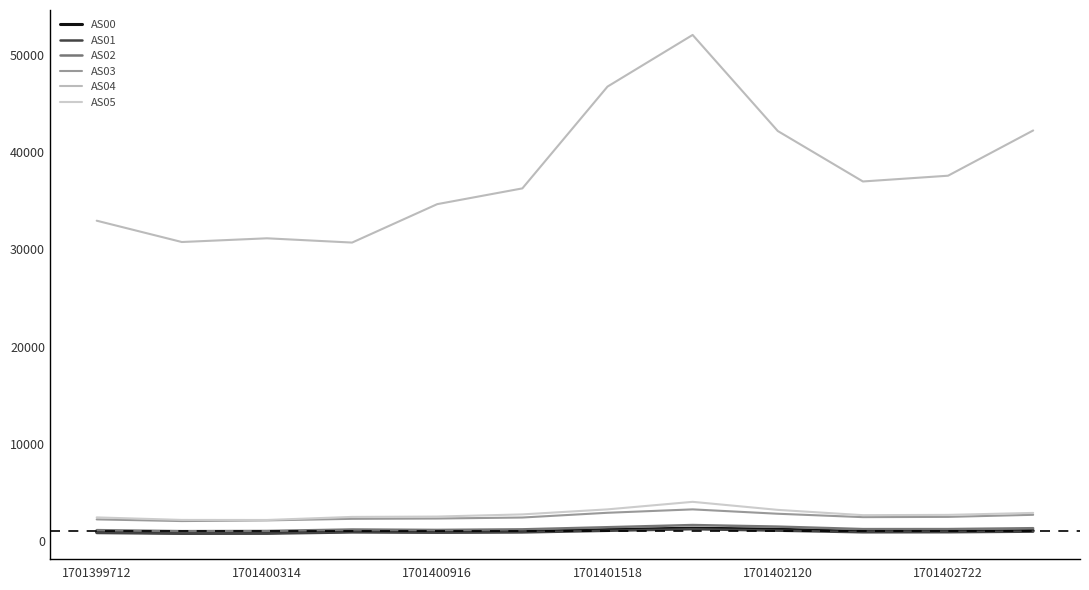

What is the difference between the maximum and minimum values in the AS05 series?

1864